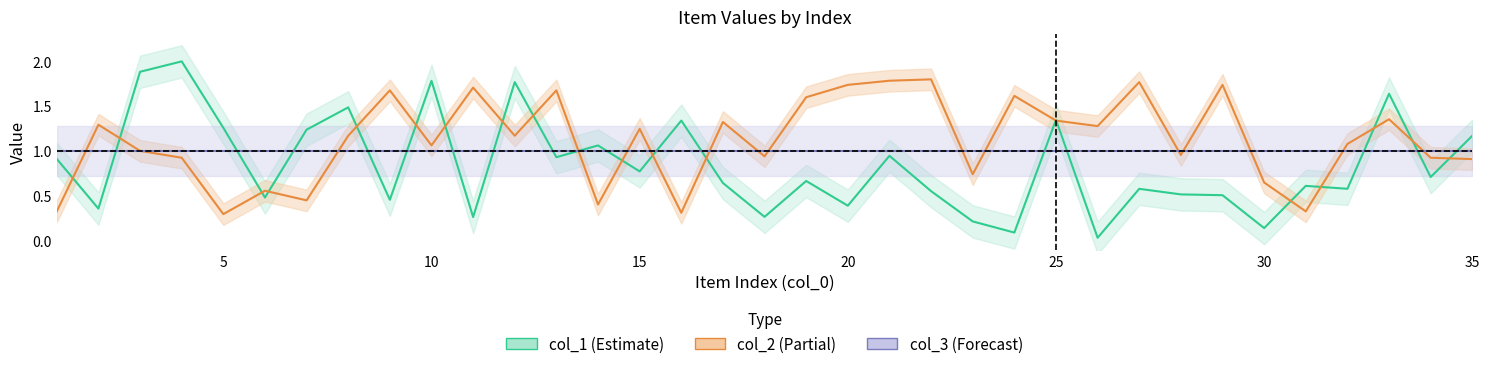

Which series changed the most between 24 and 27?

col_1